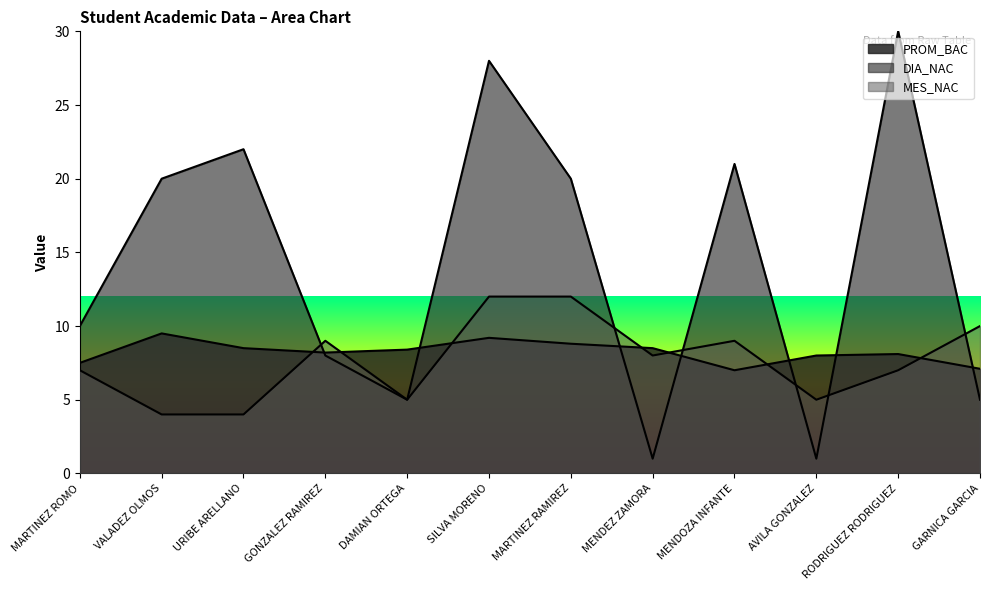

Reading left to right, transcribe all the data shown in this chart.

PROM_BAC: MARTINEZ ROMO=7.5	VALADEZ OLMOS=9.5	URIBE ARELLANO=8.5	GONZALEZ RAMIREZ=8.2	DAMIAN ORTEGA=8.4	SILVA MORENO=9.2	MARTINEZ RAMIREZ=8.8	MENDEZ ZAMORA=8.5	MENDOZA INFANTE=7.0	AVILA GONZALEZ=8.0	RODRIGUEZ RODRIGUEZ=8.1	GARNICA GARCIA=7.1
DIA_NAC: MARTINEZ ROMO=10.0	VALADEZ OLMOS=20.0	URIBE ARELLANO=22.0	GONZALEZ RAMIREZ=8.0	DAMIAN ORTEGA=5.0	SILVA MORENO=28.0	MARTINEZ RAMIREZ=20.0	MENDEZ ZAMORA=1.0	MENDOZA INFANTE=21.0	AVILA GONZALEZ=1.0	RODRIGUEZ RODRIGUEZ=30.0	GARNICA GARCIA=5.0
MES_NAC: MARTINEZ ROMO=7.0	VALADEZ OLMOS=4.0	URIBE ARELLANO=4.0	GONZALEZ RAMIREZ=9.0	DAMIAN ORTEGA=5.0	SILVA MORENO=12.0	MARTINEZ RAMIREZ=12.0	MENDEZ ZAMORA=8.0	MENDOZA INFANTE=9.0	AVILA GONZALEZ=5.0	RODRIGUEZ RODRIGUEZ=7.0	GARNICA GARCIA=10.0